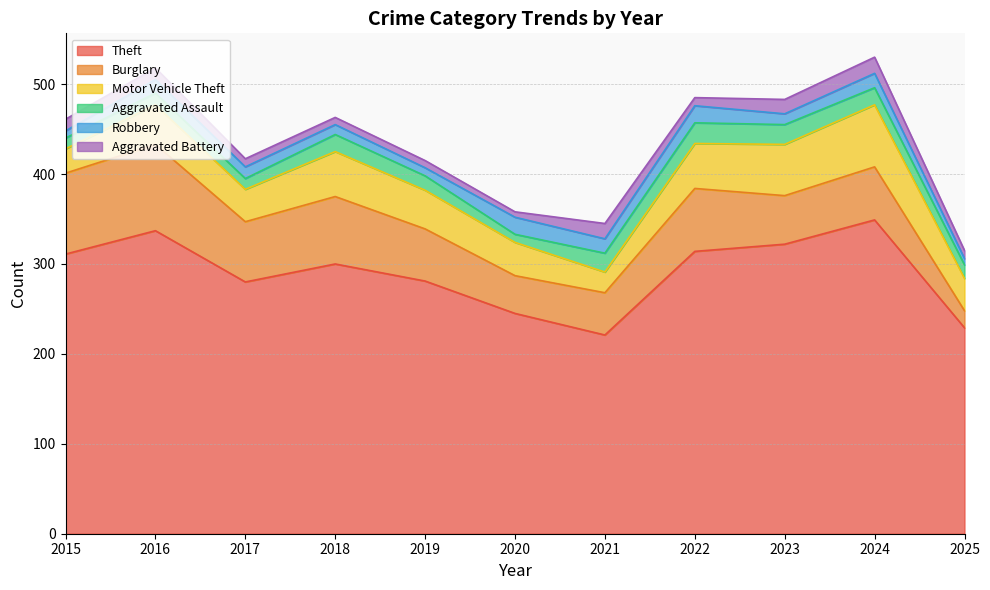

Reading left to right, list all the values displayed in this chart.

Theft: 311	337	280	300	281	245	221	314	322	349	229
Burglary: 90	96	67	75	58	42	47	70	54	59	19
Motor Vehicle Theft: 27	44	36	50	43	37	23	50	57	69	36
Aggravated Assault: 12	13	12	19	16	9	21	23	22	19	15
Robbery: 8	15	13	11	9	19	16	19	12	16	7
Aggravated Battery: 13	13	9	8	8	6	17	9	16	18	9